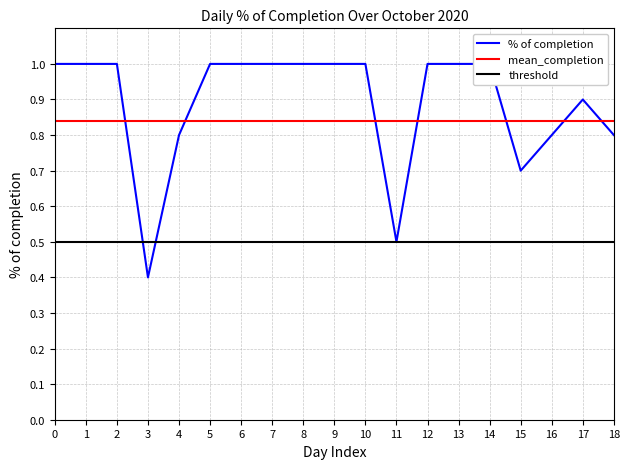

Rank the categories by mean_completion value from highest to lowest.

0, 1, 2, 3, 4, 5, 6, 7, 8, 9, 10, 11, 12, 13, 14, 15, 16, 17, 18